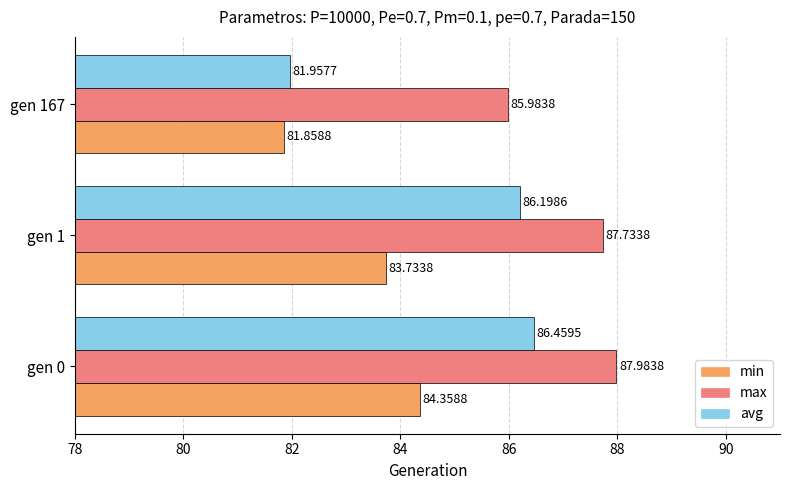

Rank the series by their maximum value, from highest to lowest.

max, avg, min